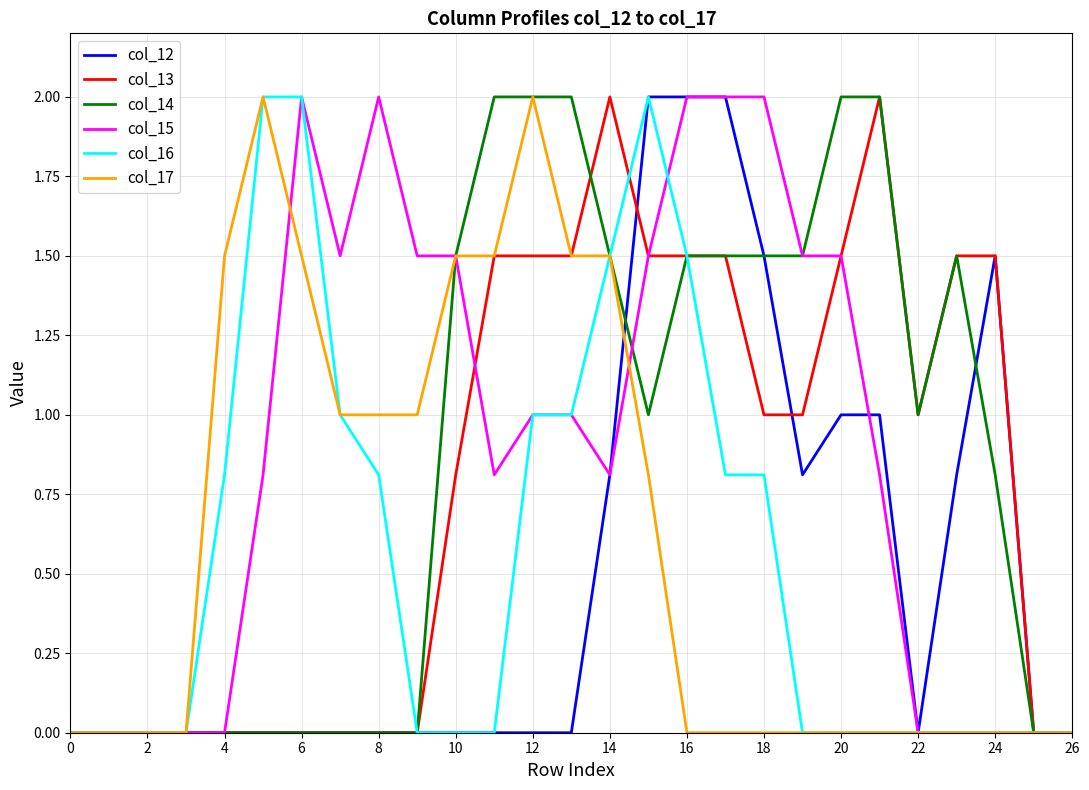

Which series has the largest total across all categories?

col_15